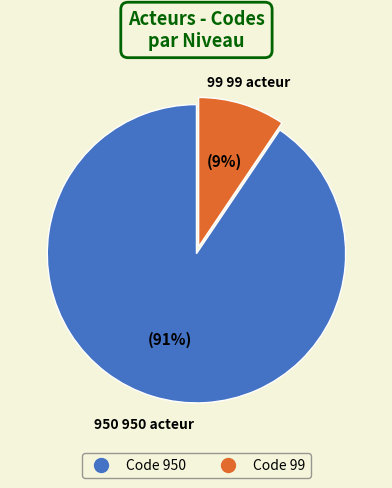

Is there any slice that represents more than half of the pie?

Yes